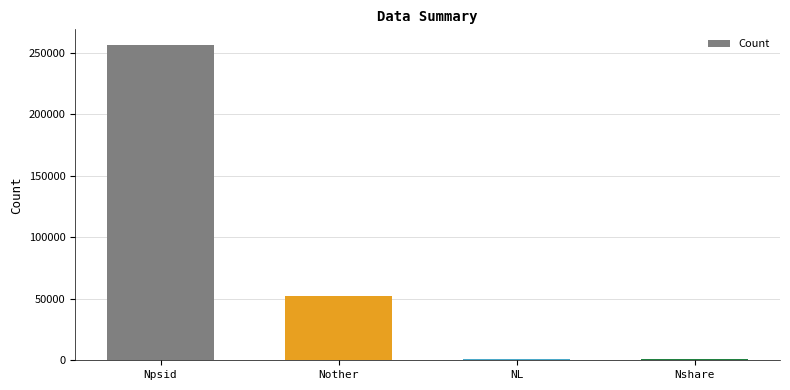

Between Npsid and Nother, which is larger?

Npsid